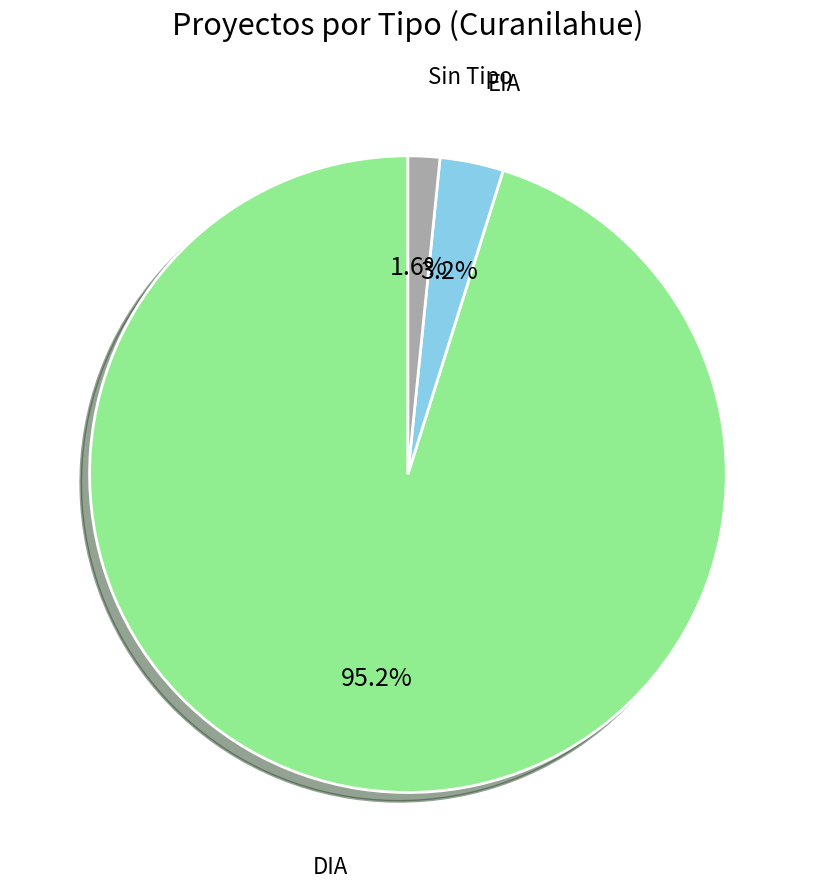

Which slice is the largest?

DIA